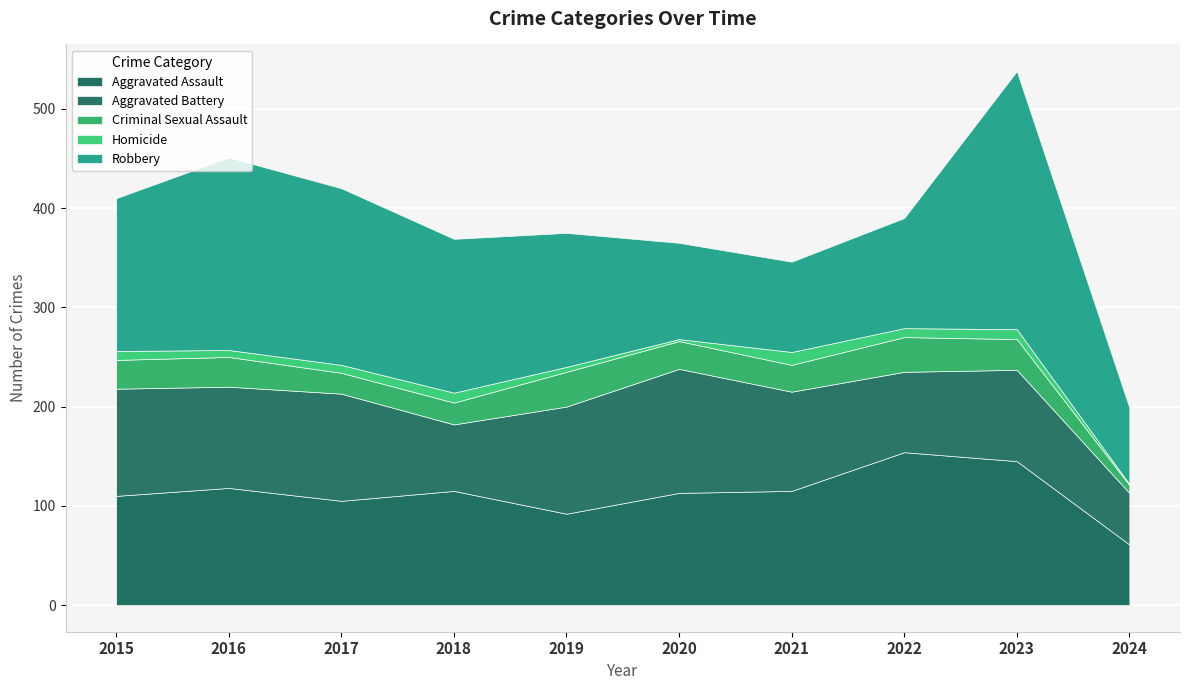

True or false: Homicide and Aggravated Battery cross at least once.

False